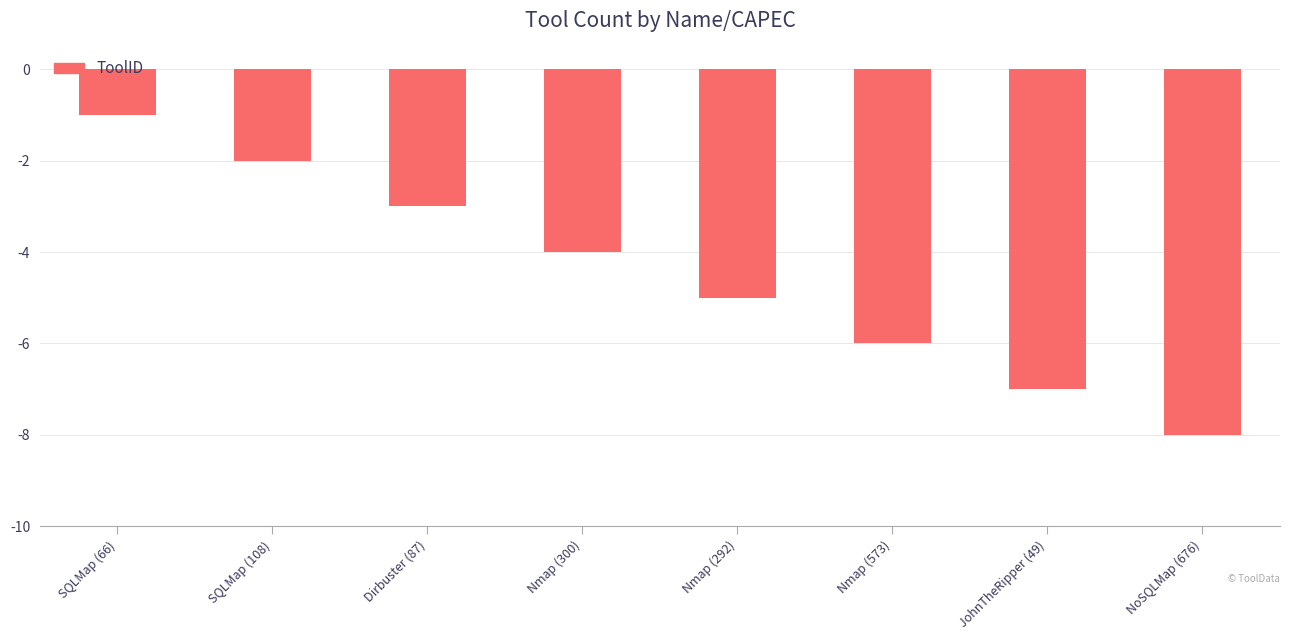

Is it true that the value at Nmap (292) is -3?

False